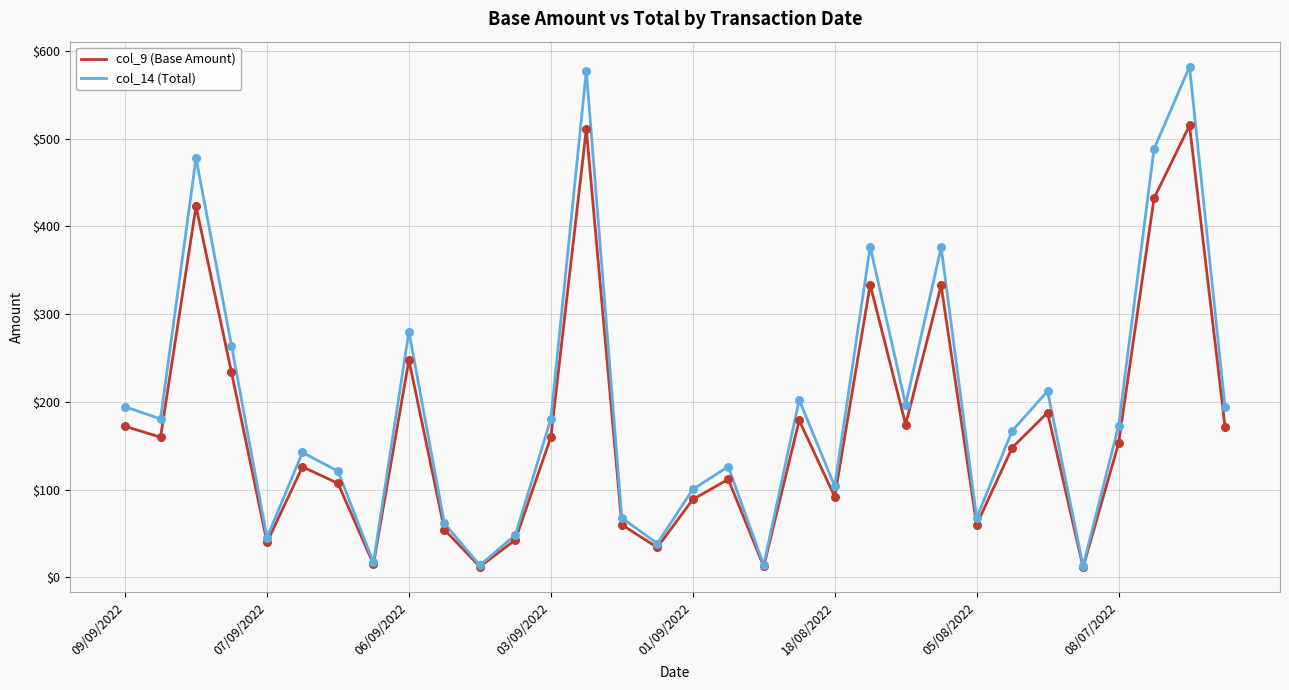

Which series has the largest range (max minus min)?

col_14 (Total)